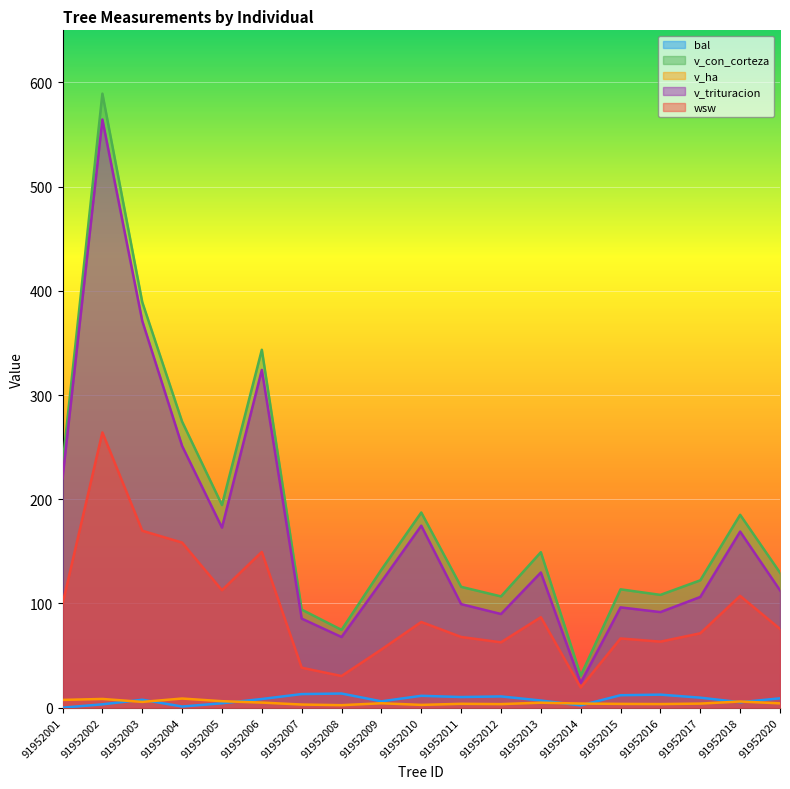

Between 91952010 and 91952018, which series saw the biggest shift?

wsw